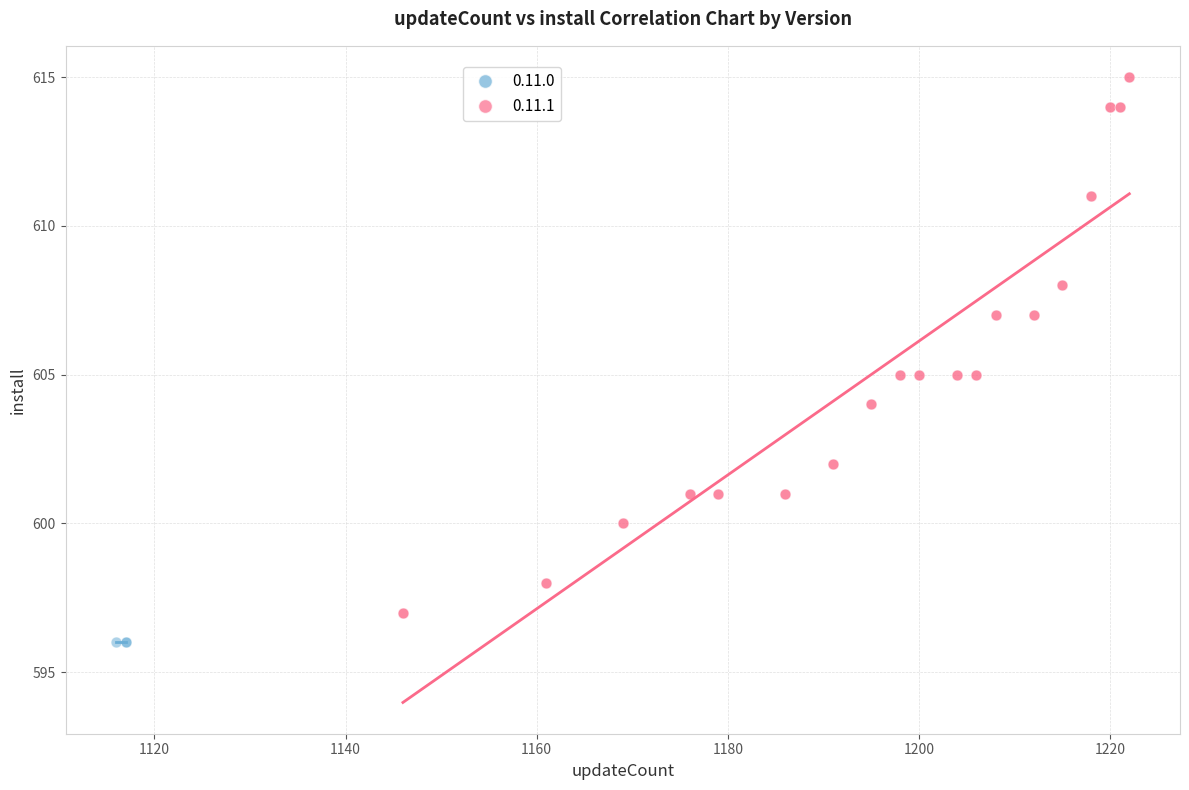

Which series reaches the maximum Y coordinate?

0.11.1